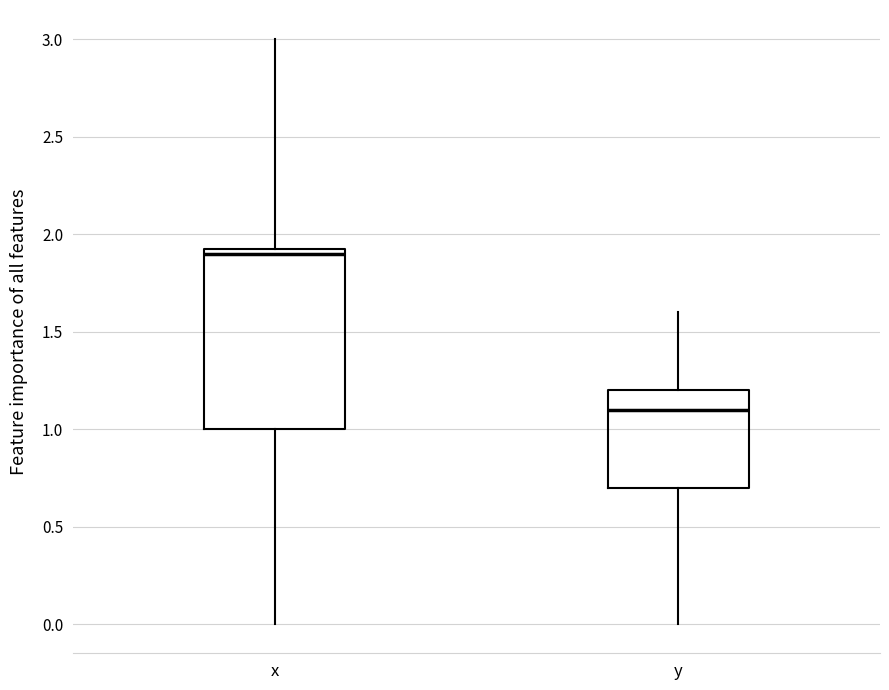

Where does the median line of the box for y sit on the y-axis? The values are not printed on the chart, so give them approximately, as read against the axis.

1.10